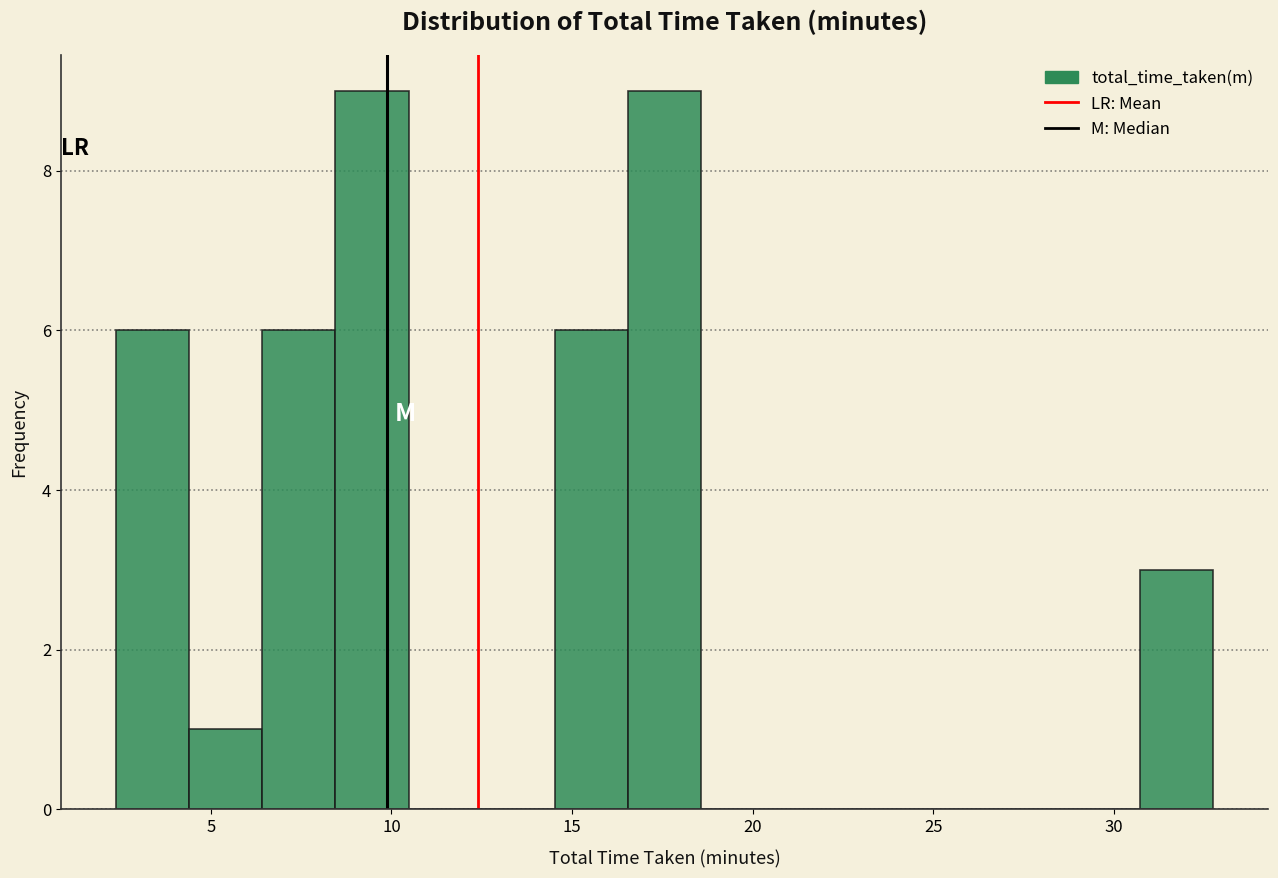

Reading left to right, list every bar in this chart as the range it spans on the x-axis followed by its height. Neither the bar edges nor the heights are printed on the chart, so give them approximately, as read against the axes.

2.5 to 4.5: 6
4.5 to 6.5: 1
6.5 to 8.5: 6
8.5 to 10.5: 9
10.5 to 12.5: 0
12.5 to 14.5: 0
14.5 to 16.5: 6
16.5 to 18.5: 9
18.5 to 20.5: 0
20.5 to 22.5: 0
22.5 to 24.5: 0
24.5 to 26.5: 0
26.5 to 28.5: 0
28.5 to 30.5: 0
30.5 to 33.0: 3